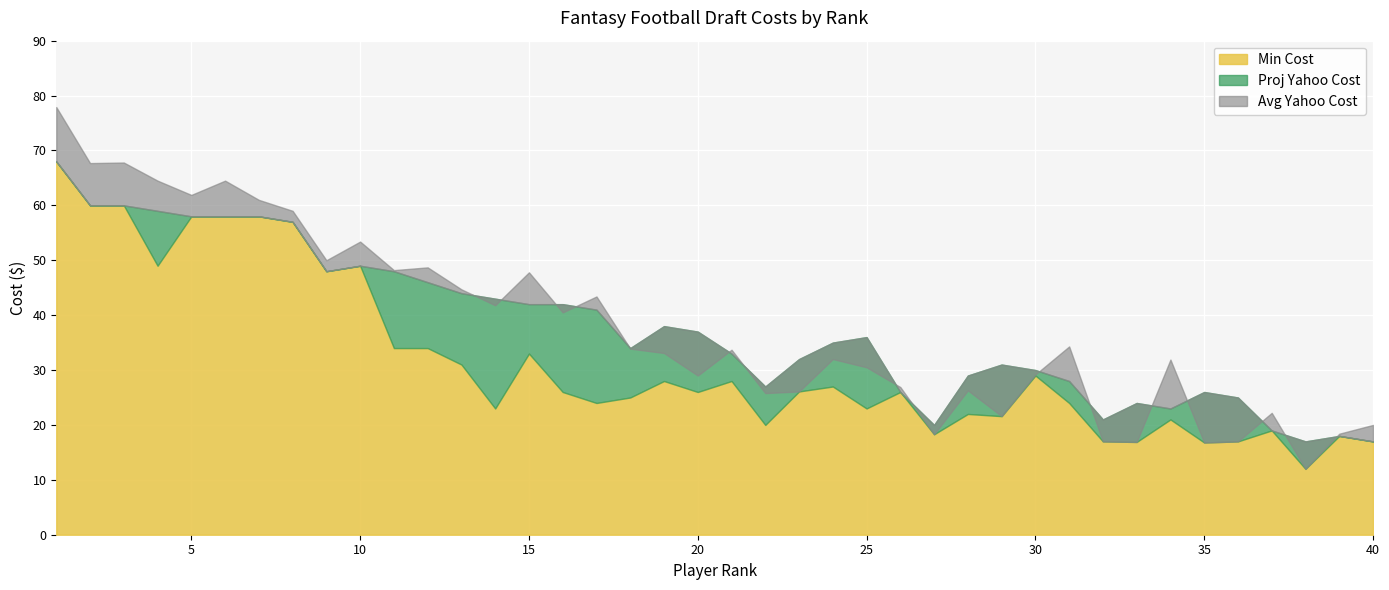

What is the minimum value for Min Cost?

12.0